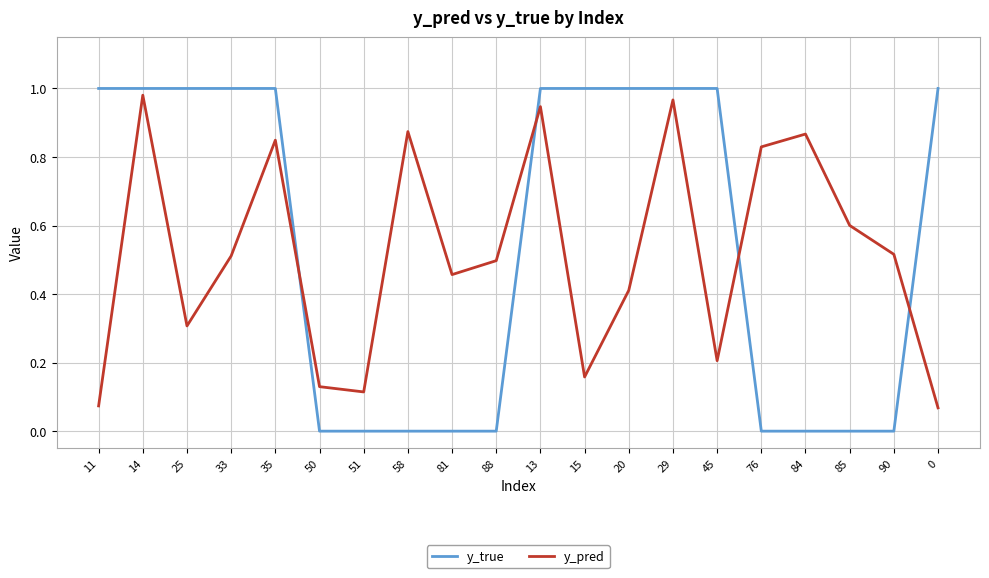

What is the sum of all y_pred values?

10.4